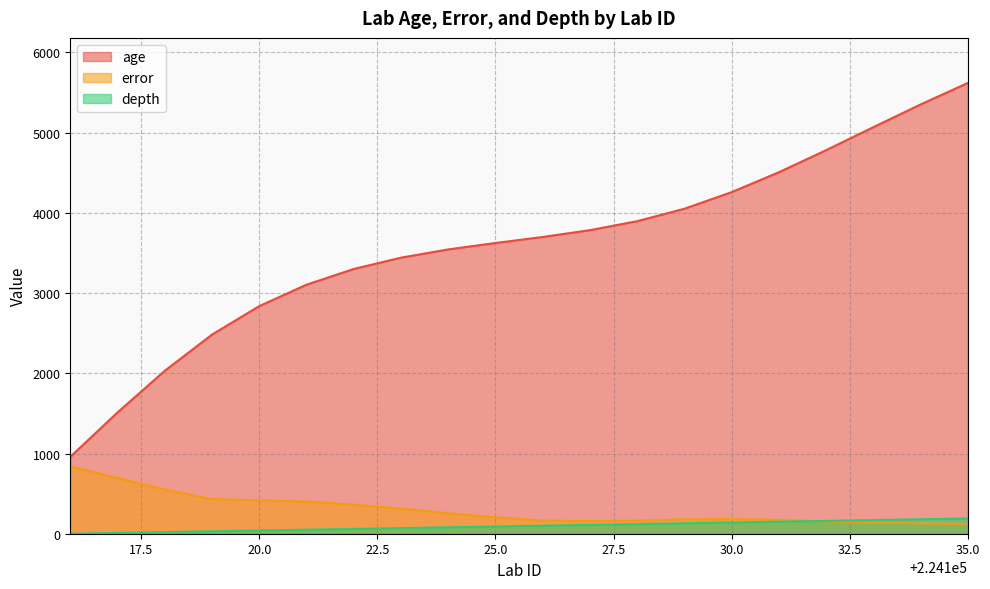

True or false: age and error cross at least once.

False